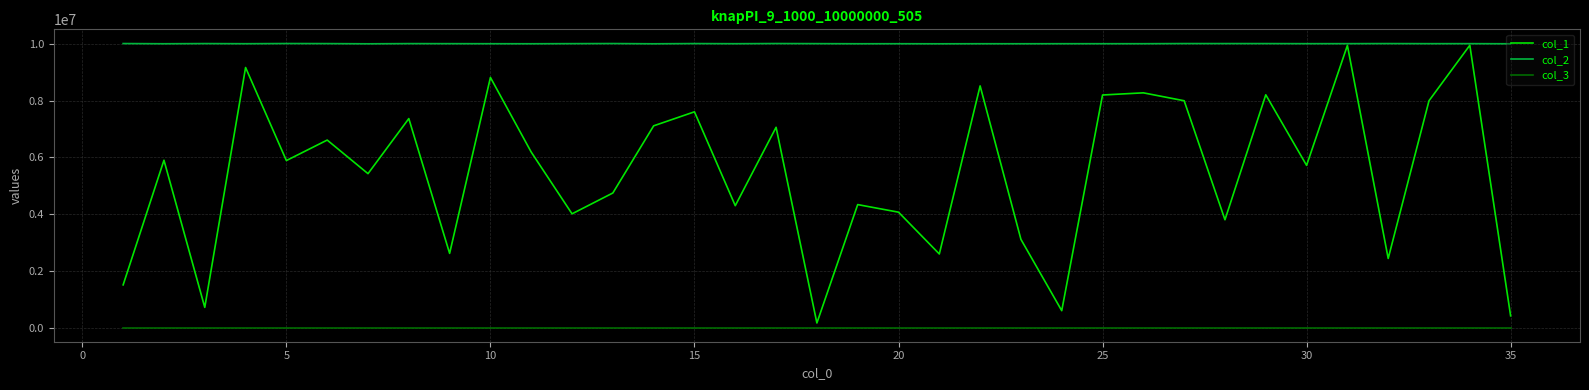

True or false: col_2 and col_3 intersect in this chart.

False